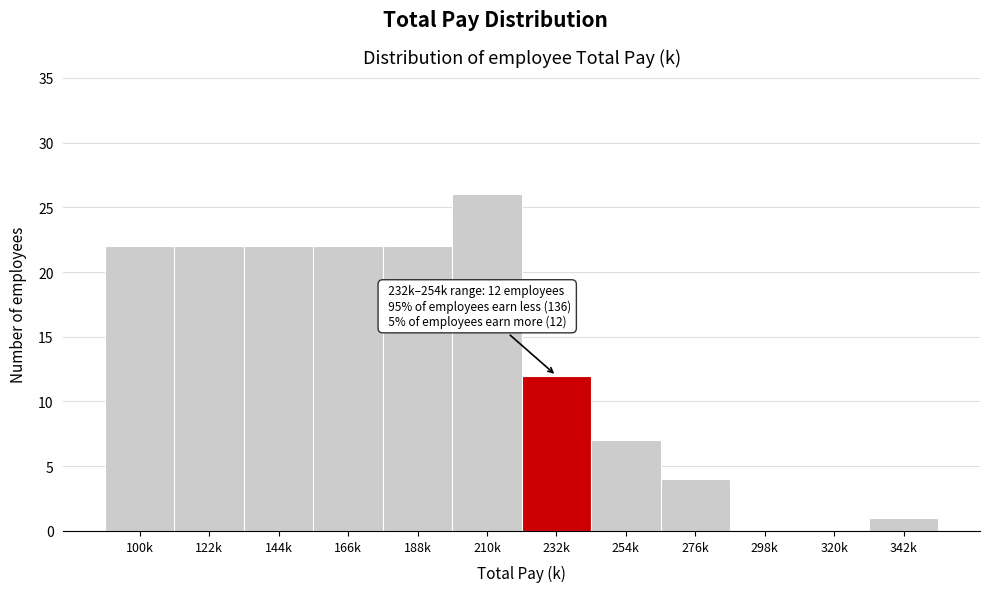

Reading right to left, extract all data points from this chart.

342k=1	320k=0	298k=0	276k=4	254k=7	232k=12	210k=26	188k=22	166k=22	144k=22	122k=22	100k=22